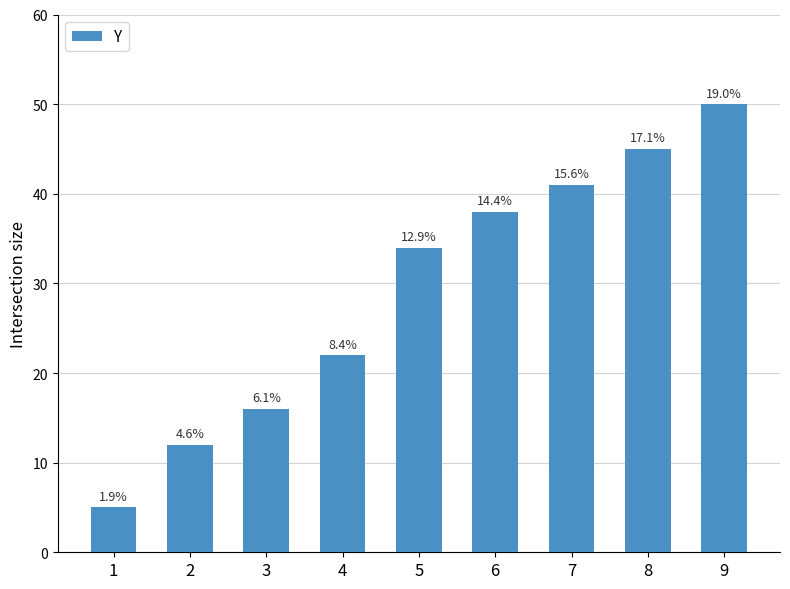

How many bars are there in total?

9